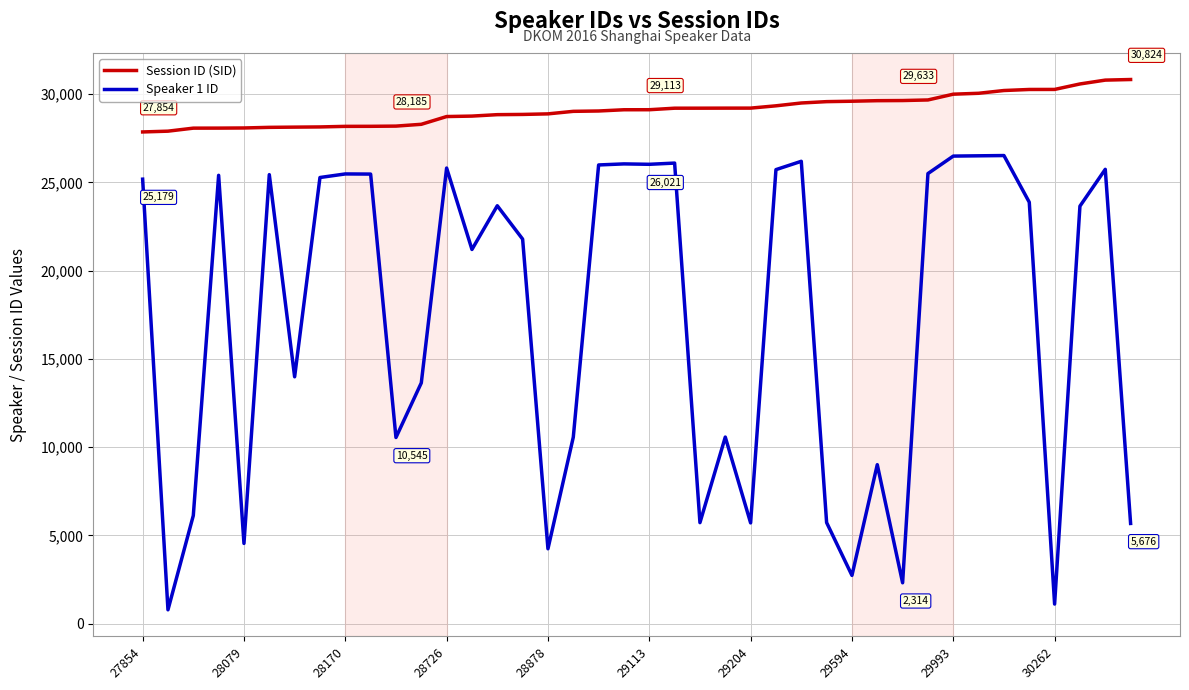

Which series has the largest range (max minus min)?

Speaker 1 ID